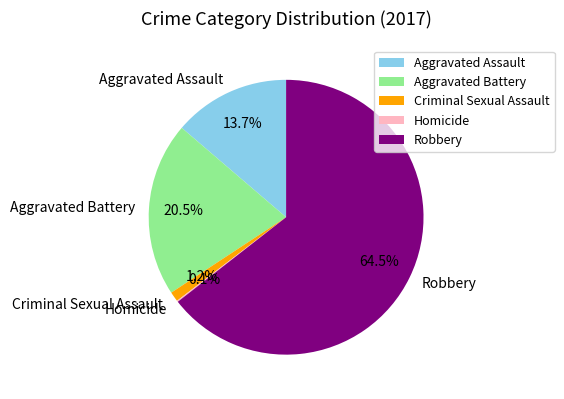

Which category accounts for the majority?

Robbery